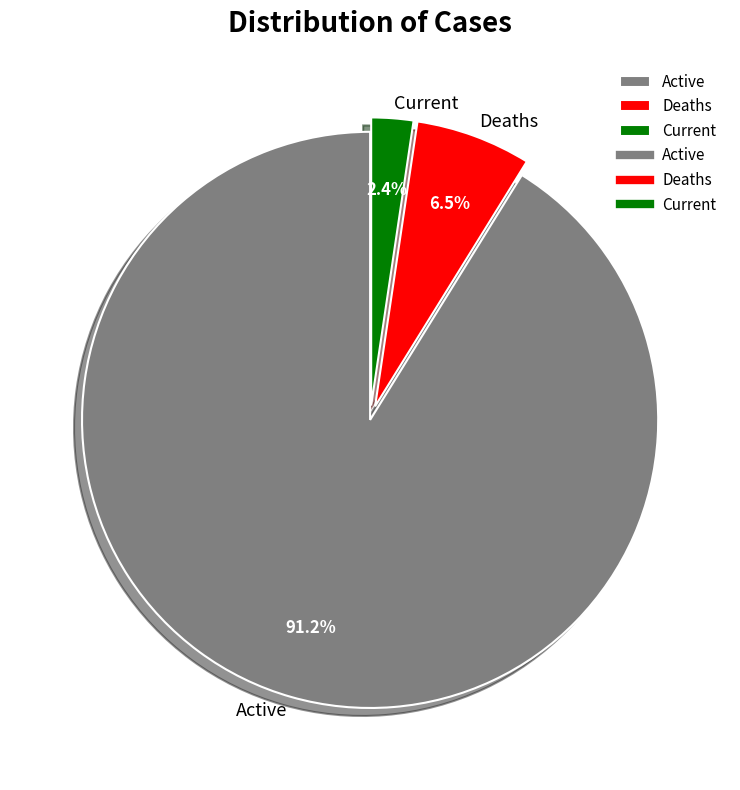

What is the ratio of the value at Current to the value at Deaths?

0.4